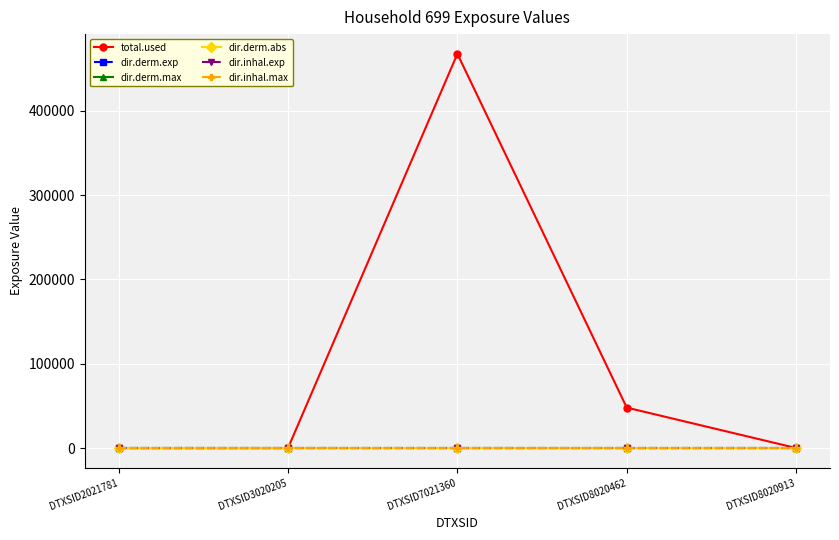

Is it true that dir.derm.max equals 0.0 at DTXSID7021360?

True